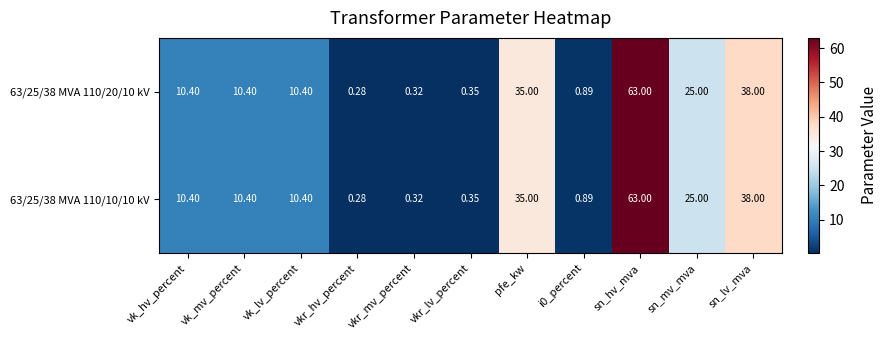

Which category has the highest value across all series?

sn_hv_mva